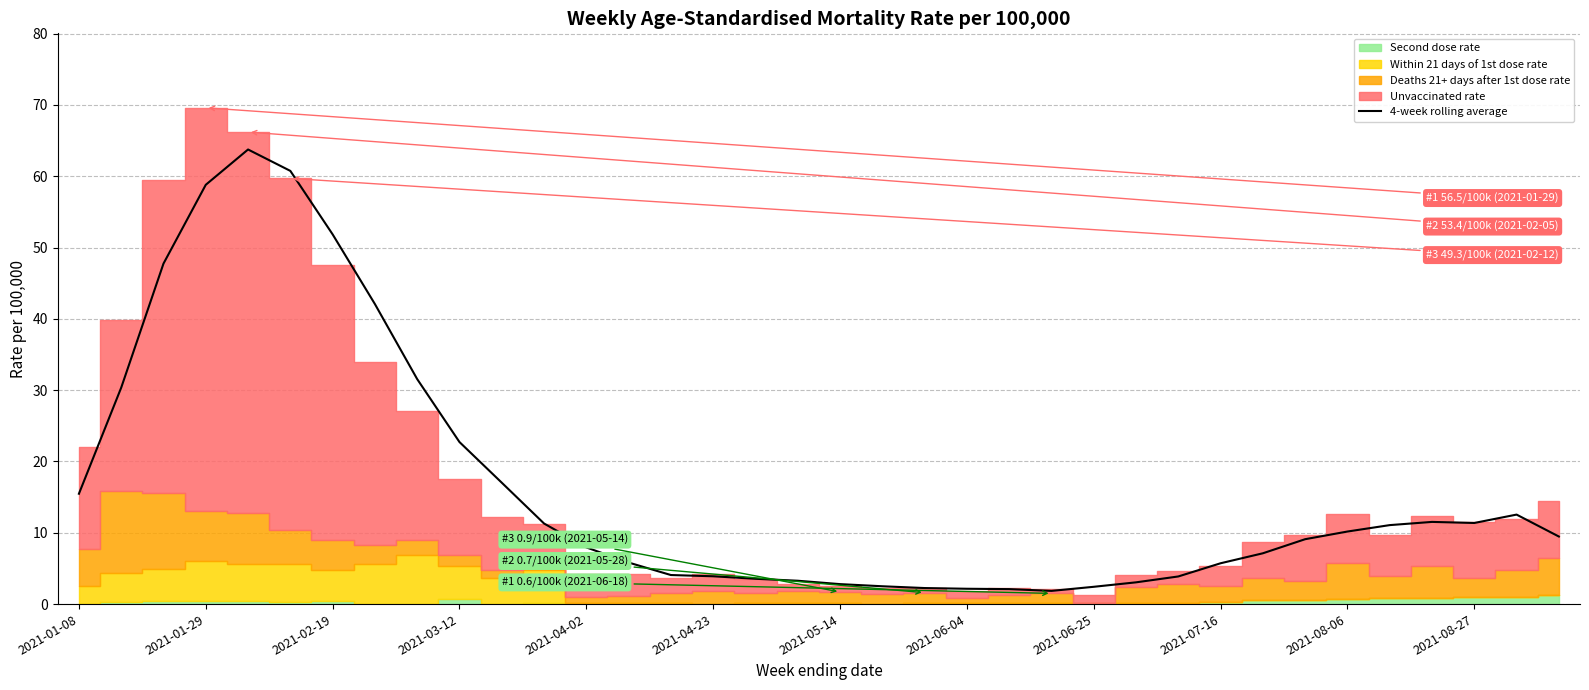

Approximately how many times larger is the value at 2021-08-27 compared to 2021-08-06?

0.7